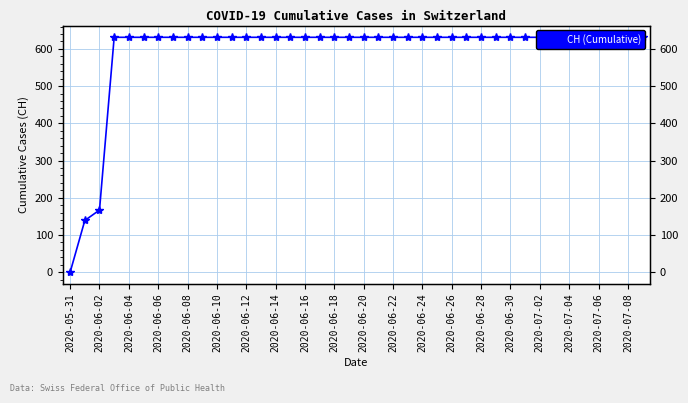

How many lines are shown in the chart?

1